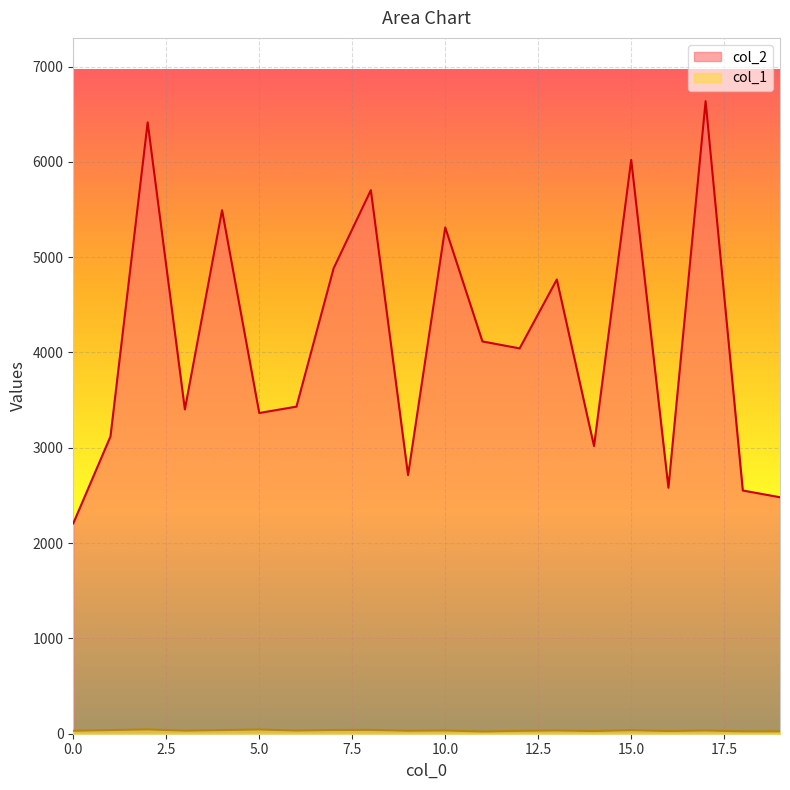

Reading right to left, transcribe all the data shown in this chart.

col_2: 19=2481	18=2552	17=6637	16=2581	15=6021	14=3018	13=4766	12=4043	11=4116	10=5312	9=2714	8=5703	7=4884	6=3432	5=3365	4=5493	3=3403	2=6414	1=3119	0=2207
col_1: 19=25	18=25	17=34	16=28	15=37	14=28	13=34	12=30	11=23	10=34	9=31	8=40	7=39	6=33	5=44	4=38	3=32	2=45	1=38	0=31